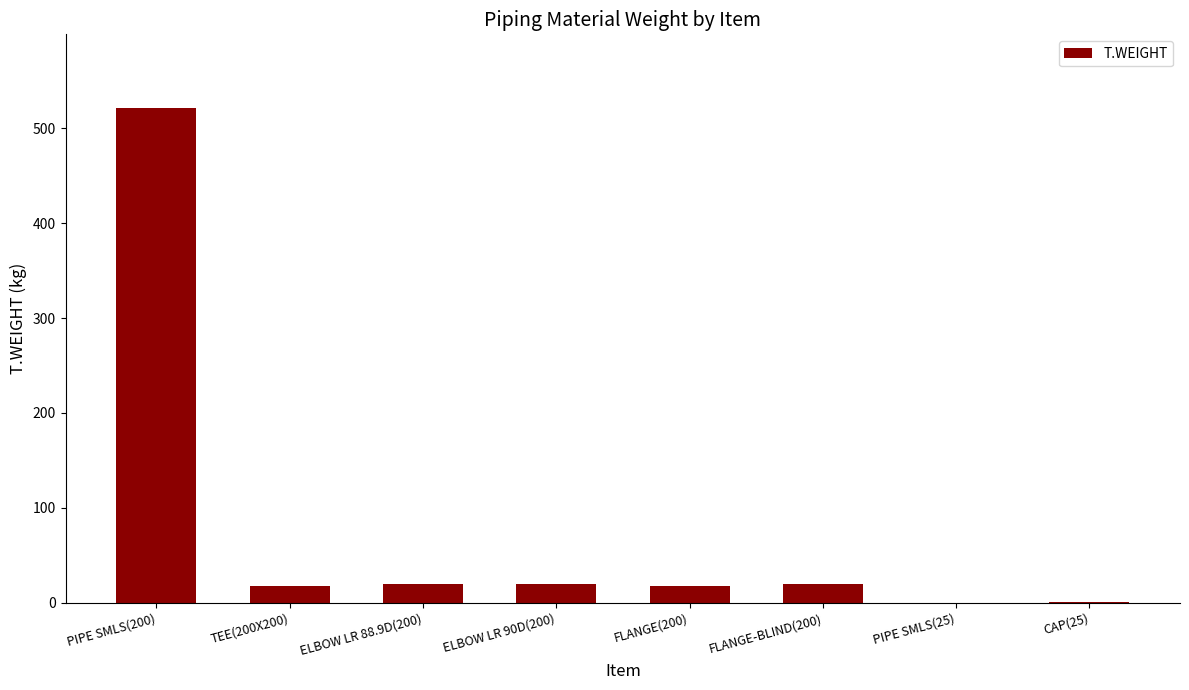

What is the ratio of the value at ELBOW LR 88.9D(200) to the value at ELBOW LR 90D(200)?

1.0